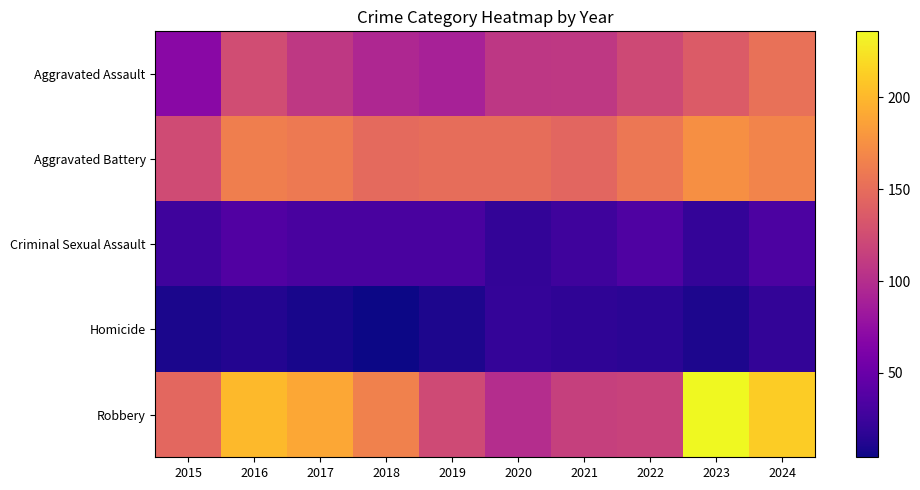

How many categories are shown in the chart?

10